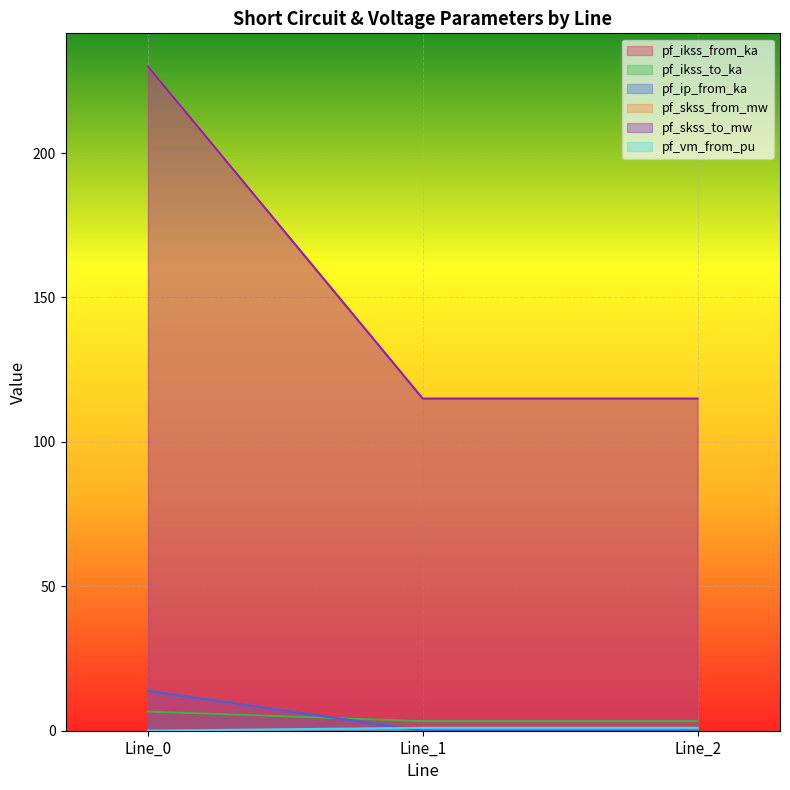

What is the value of the pf_ikss_from_ka point at the 1st from the left?

6.6